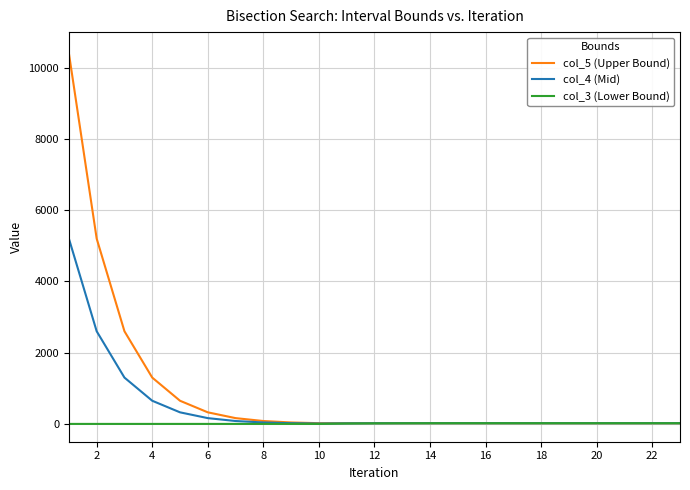

List the series in order of their peak value, lowest first.

col_3 (Lower Bound), col_4 (Mid), col_5 (Upper Bound)